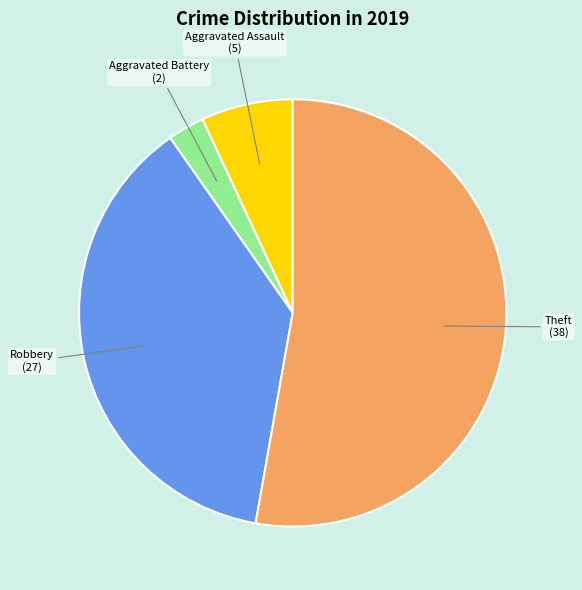

Rank the categories by value from highest to lowest.

Theft, Robbery, Aggravated Assault, Aggravated Battery